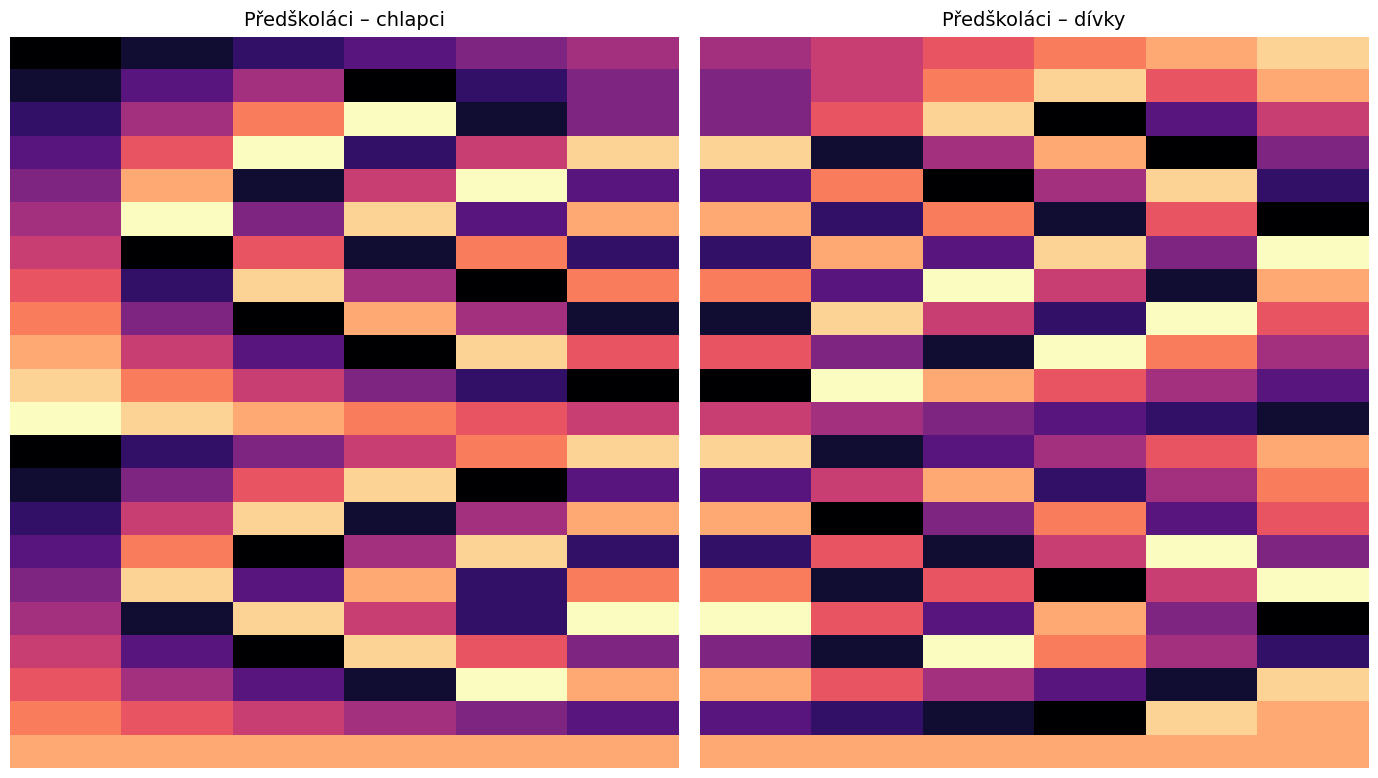

Which has a higher value, 0 or 3?

3